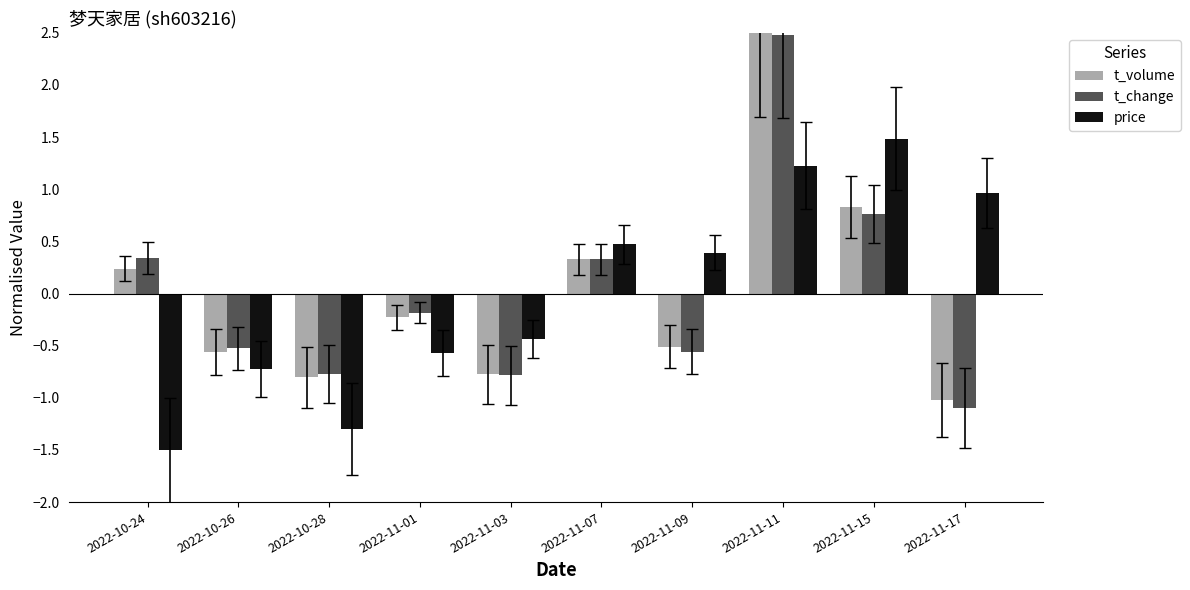

At how many categories does at least one series exceed -1?

10